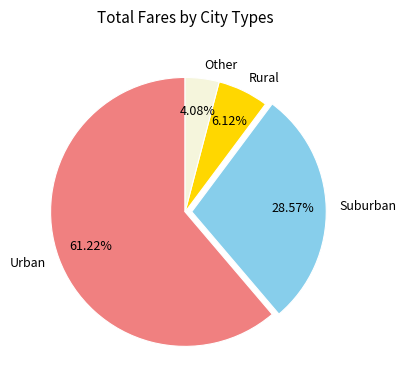

Do Suburban and Urban together represent more than half of the pie?

Yes